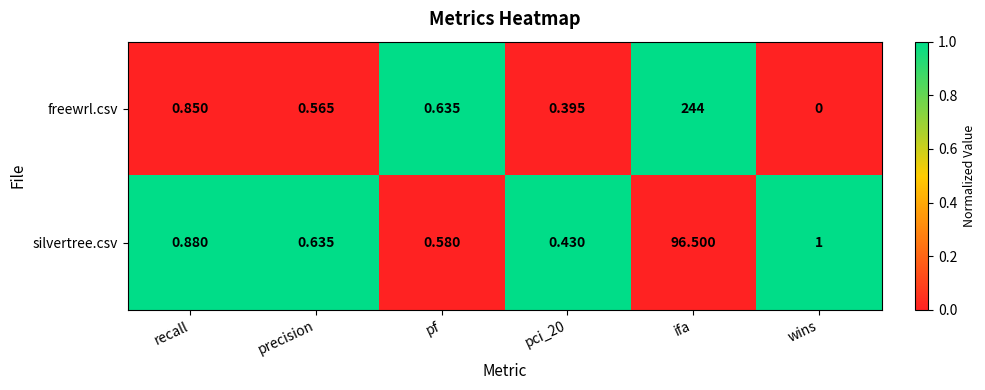

At which category does the chart reach its minimum across all series?

wins